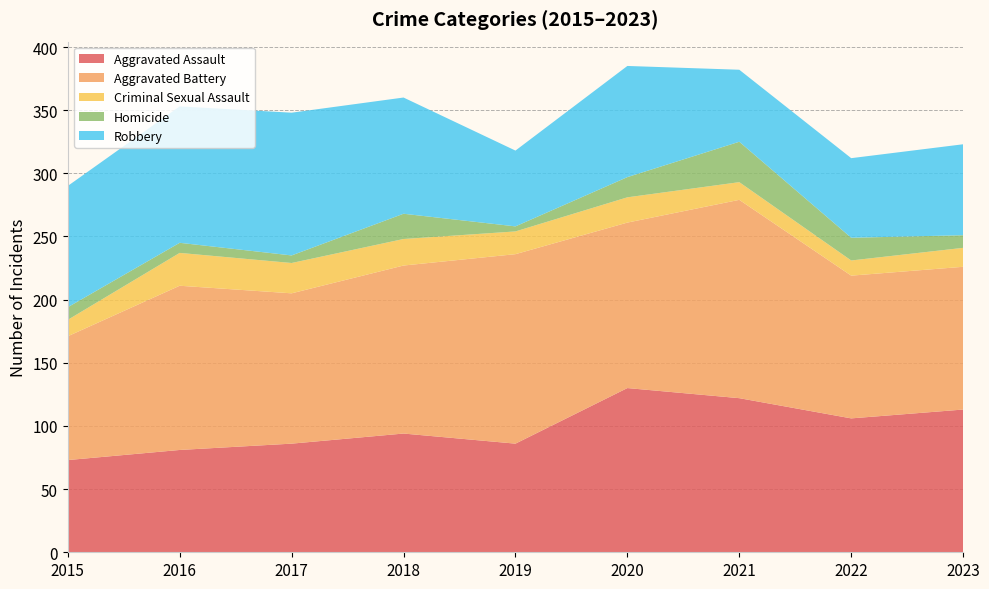

Reading left to right, list all the values displayed in this chart.

Aggravated Assault: 2015=73	2016=81	2017=86	2018=94	2019=86	2020=130	2021=122	2022=106	2023=113
Aggravated Battery: 2015=98	2016=130	2017=119	2018=133	2019=150	2020=131	2021=157	2022=113	2023=113
Criminal Sexual Assault: 2015=13	2016=26	2017=24	2018=21	2019=18	2020=20	2021=14	2022=12	2023=15
Homicide: 2015=10	2016=8	2017=6	2018=20	2019=4	2020=16	2021=32	2022=18	2023=10
Robbery: 2015=96	2016=108	2017=113	2018=92	2019=60	2020=88	2021=57	2022=63	2023=72